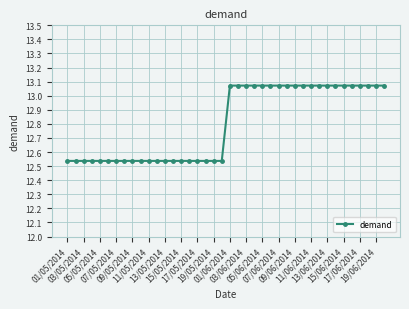

How many values are between 12 and 13?

20